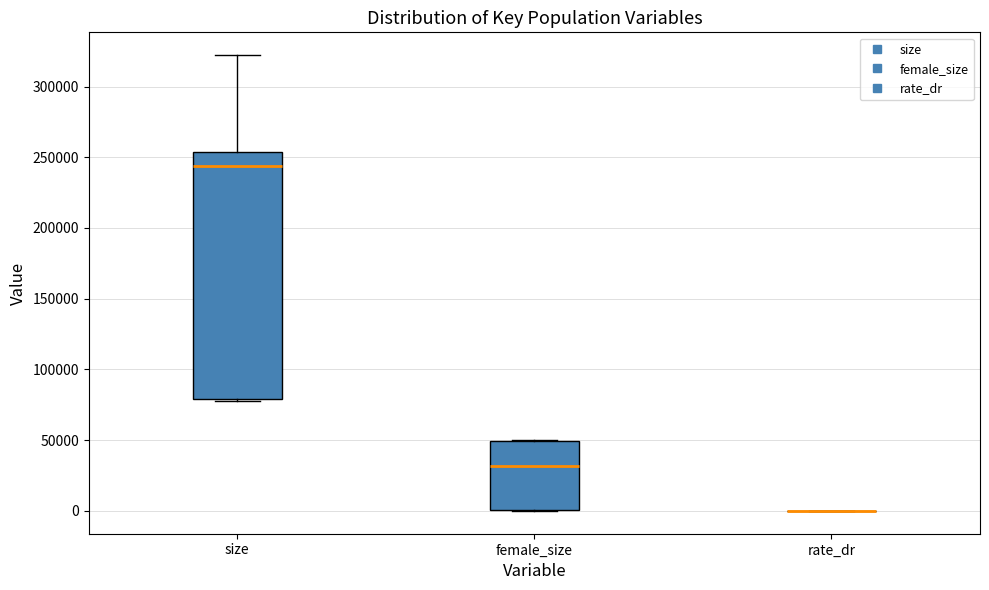

Comparing the boxes themselves (not the whiskers), which one is the tallest?

size